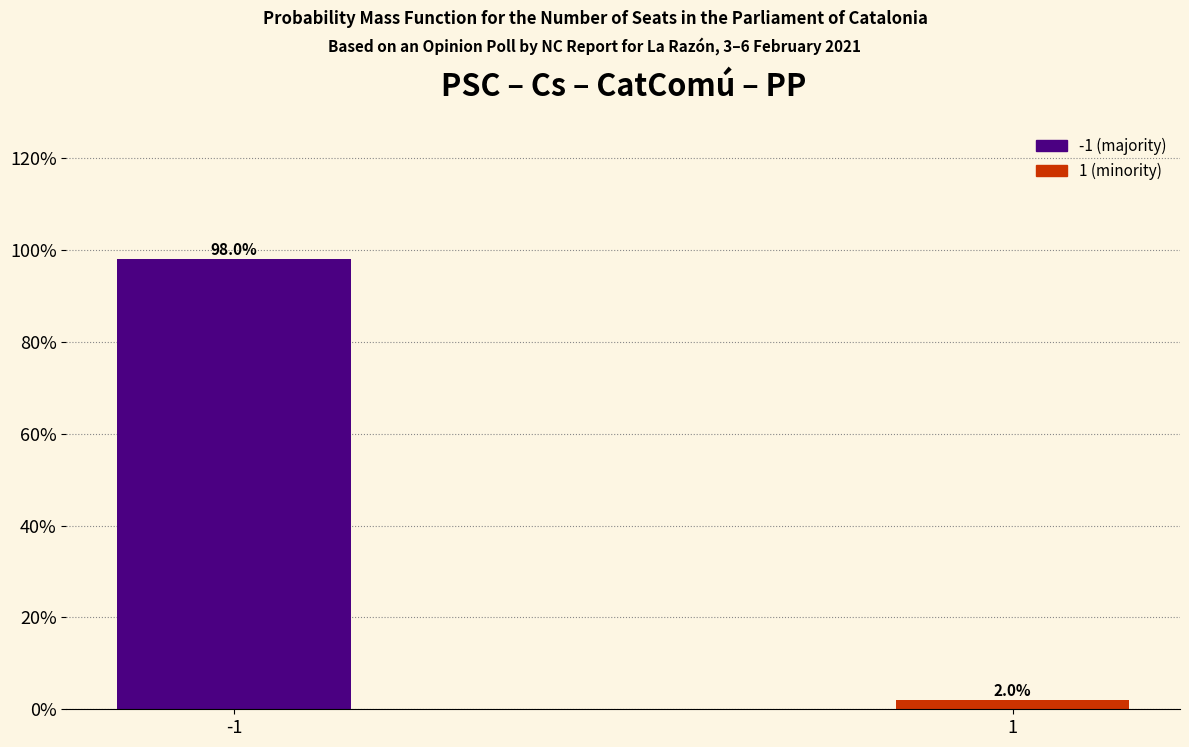

Reading right to left, extract all data points from this chart.

2.0	98.0